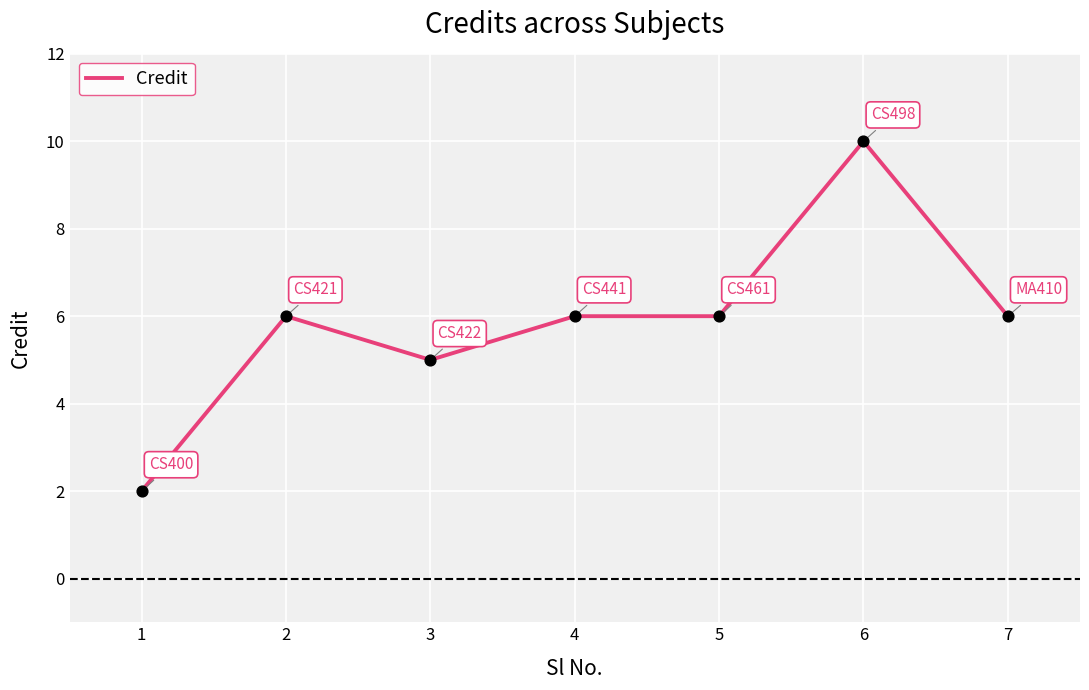

What is the change in value from 2 to 3?

-1